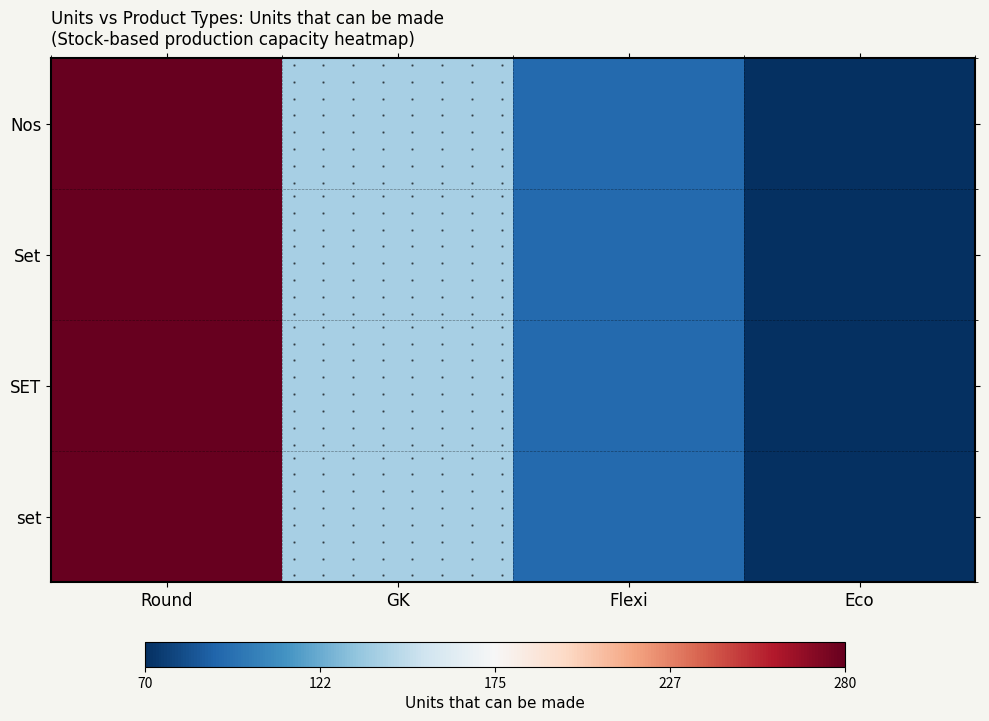

Which series has the widest spread of values?

Nos